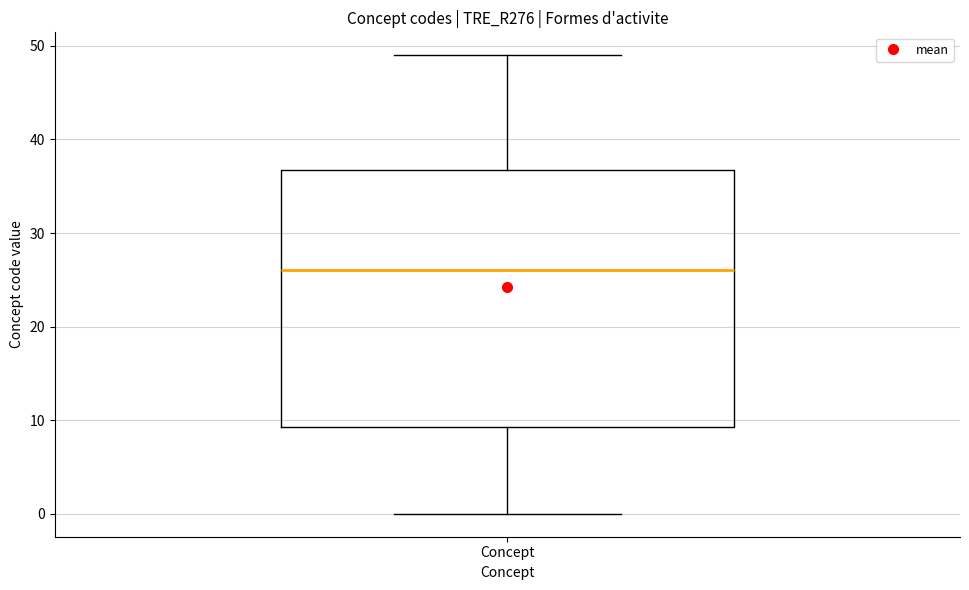

Read this box plot against the y-axis: the position of the median line, the range covered by the box, and the ends of both whiskers. The values are not printed on the chart, so give them approximately, as read against the axis.

median 26, box 9 to 37, whiskers 0 to 49